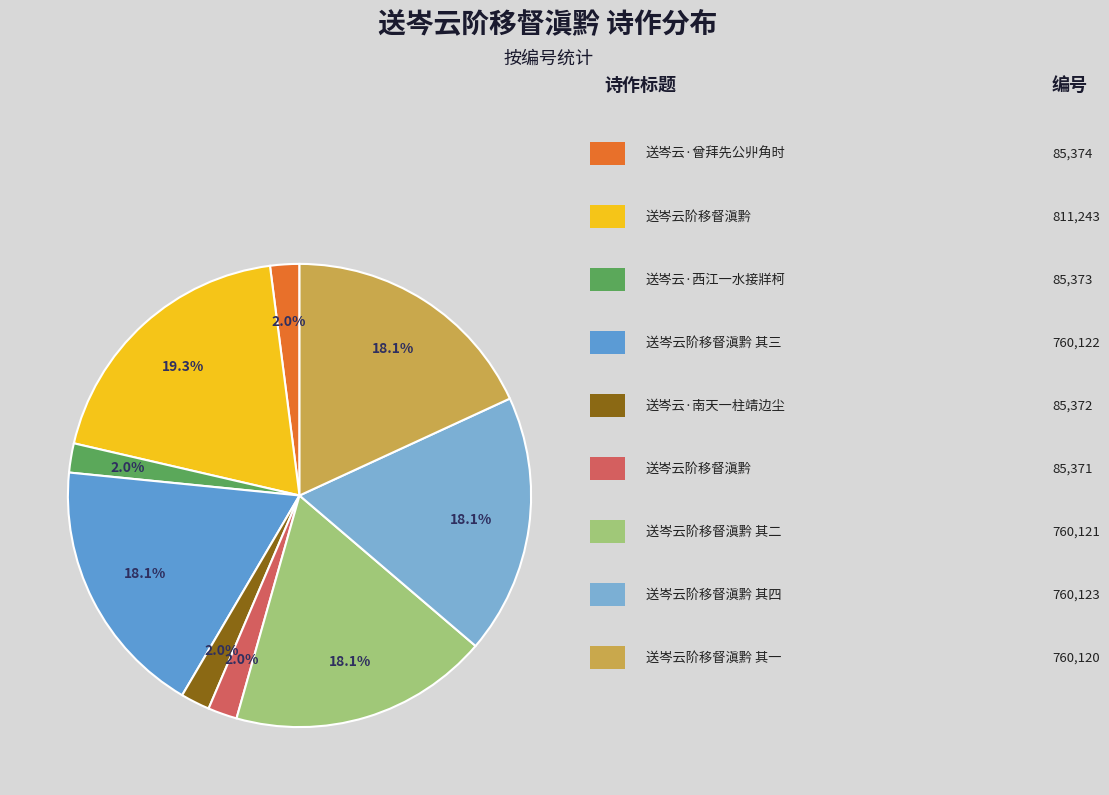

Count the number of slices in the pie.

9